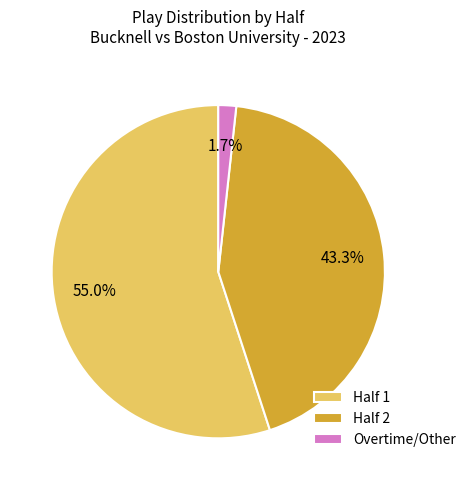

To the nearest percent, what is the difference between the Half 1 and Half 2 slice percentages?

12%